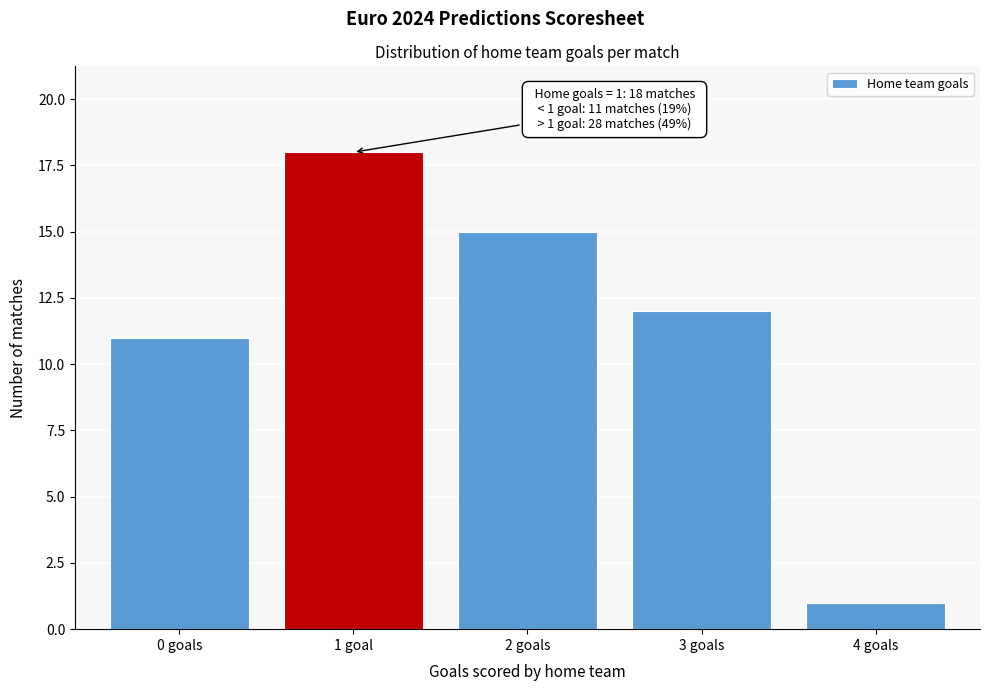

Reading left to right, extract all data points from this chart.

0 goals=11	1 goal=18	2 goals=15	3 goals=12	4 goals=1